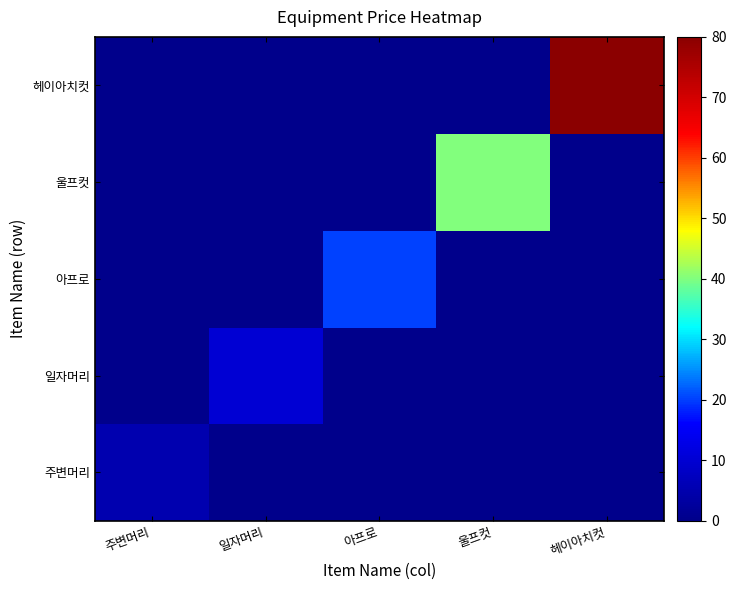

List the series in order of their peak value, highest first.

헤이아치컷, 울프컷, 아프로, 일자머리, 주변머리